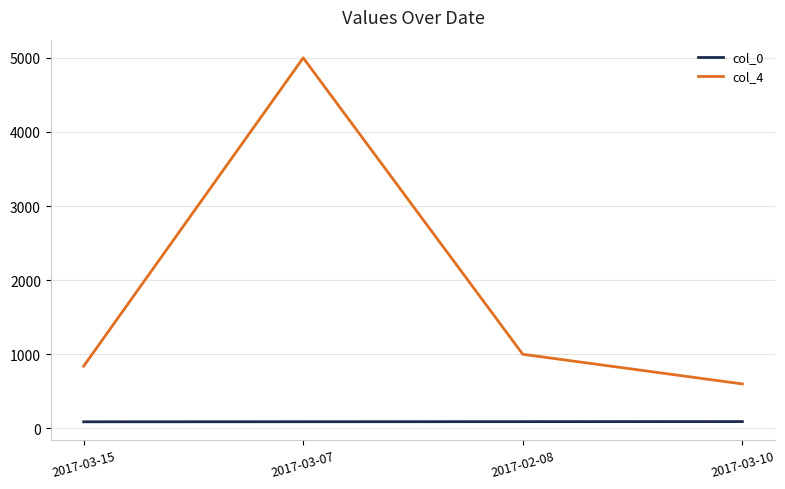

Where is the first local maximum for col_4?

2017-03-07